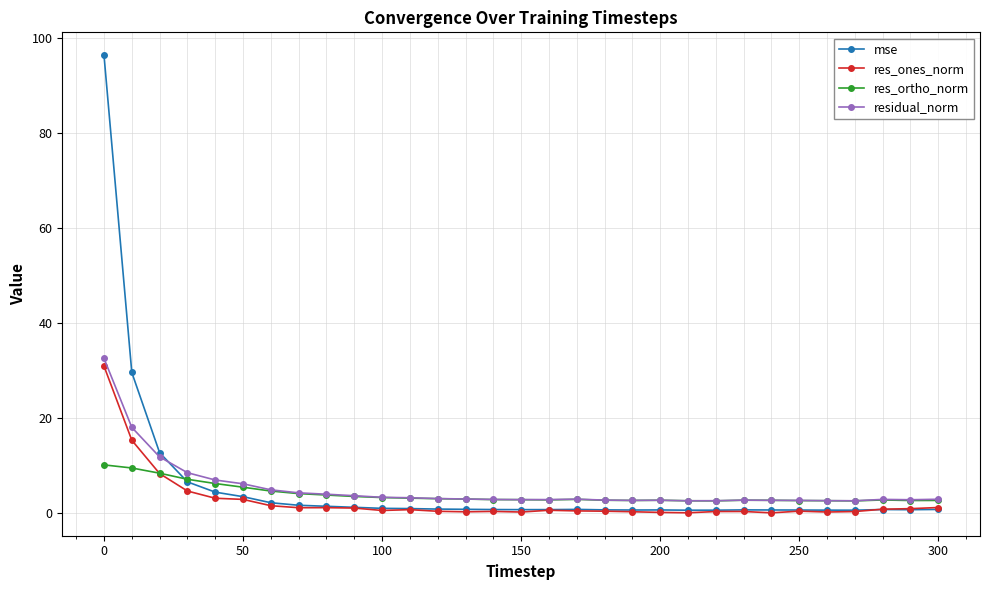

Which series has the widest spread of values?

mse